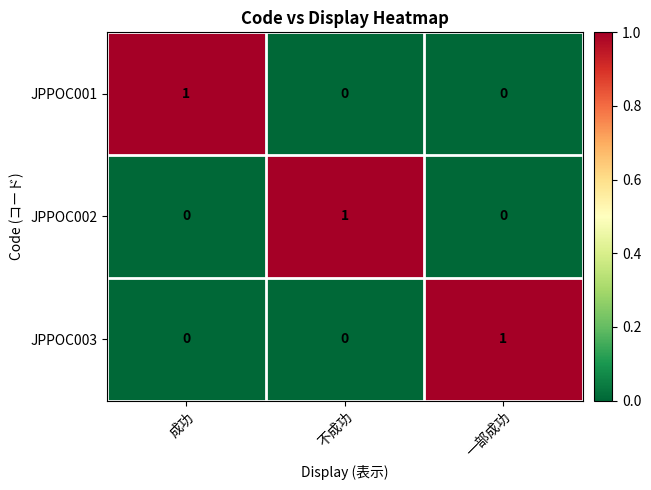

Is it true that JPPOC002 equals 0 at 成功?

True